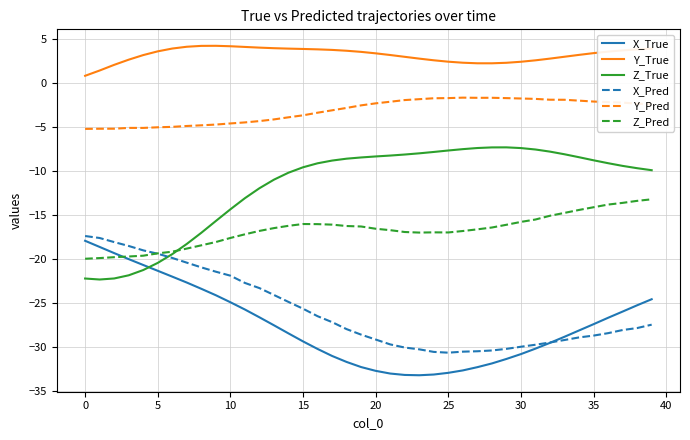

What is the smallest value displayed?

-33.2